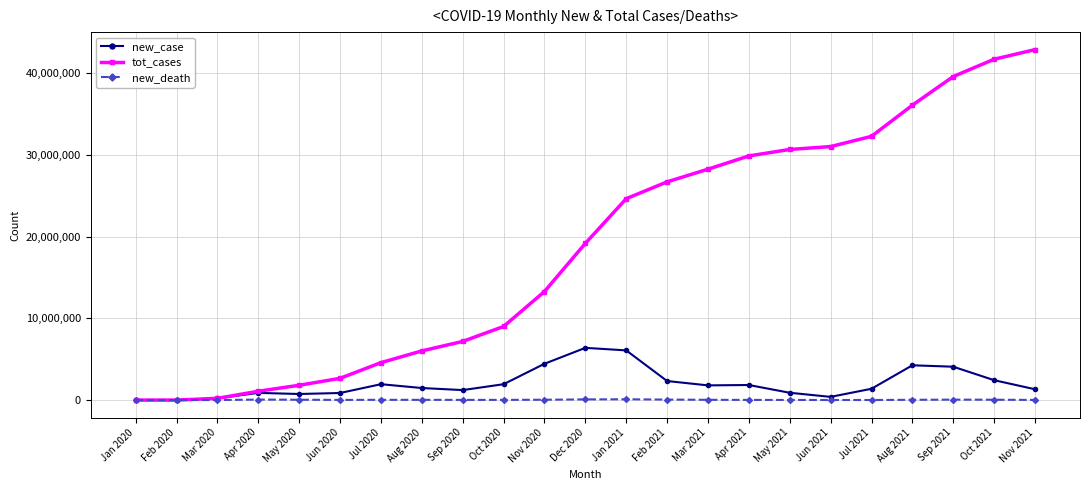

What are all the series names shown in the legend?

new_case, tot_cases, new_death